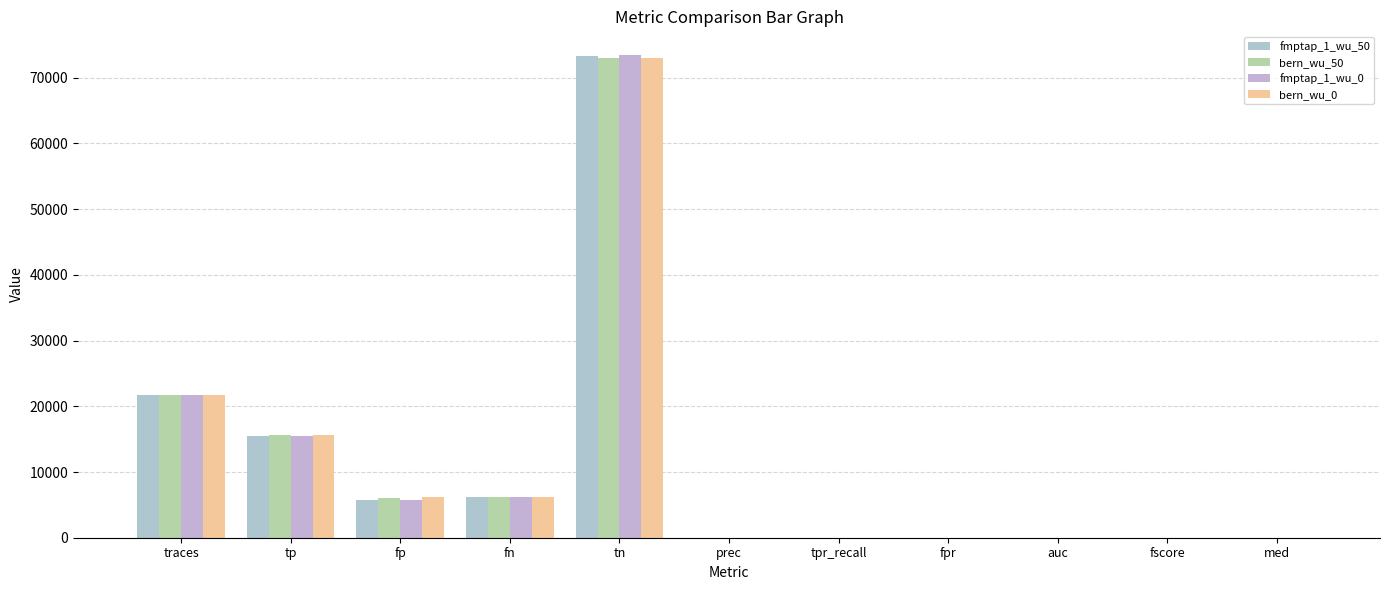

The fmptap_1_wu_0 series shows 0.4 at med. True or false?

False